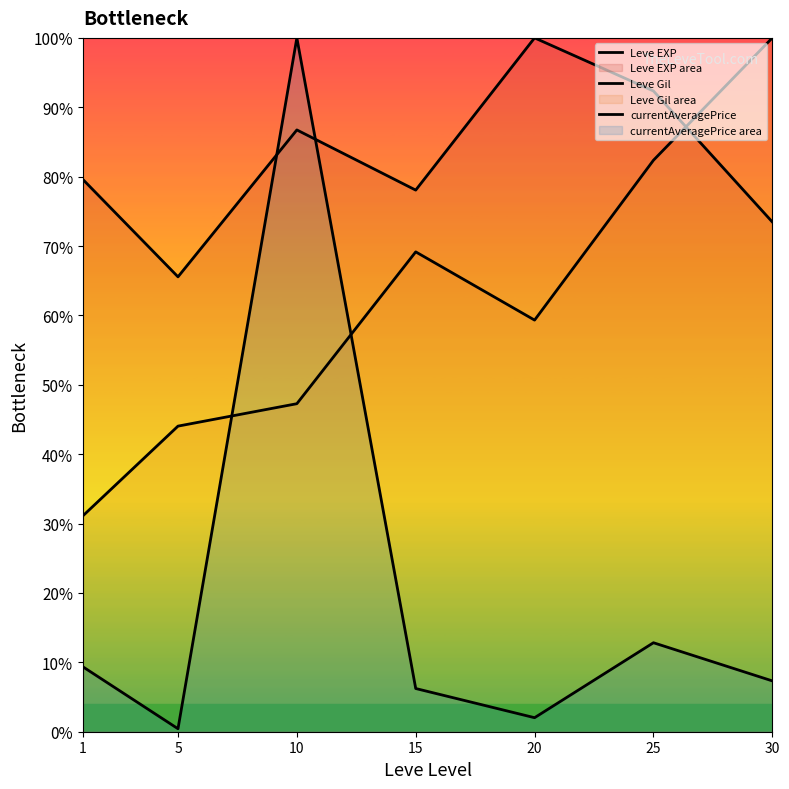

Reading right to left, list all the values displayed in this chart.

Leve EXP: 73.5	92.3	100.0	78.1	86.7	65.6	79.6
Leve Gil: 100.0	82.4	59.3	69.2	47.3	44.0	31.1
currentAveragePrice: 7.3	12.8	2.0	6.2	100.0	0.4	9.4